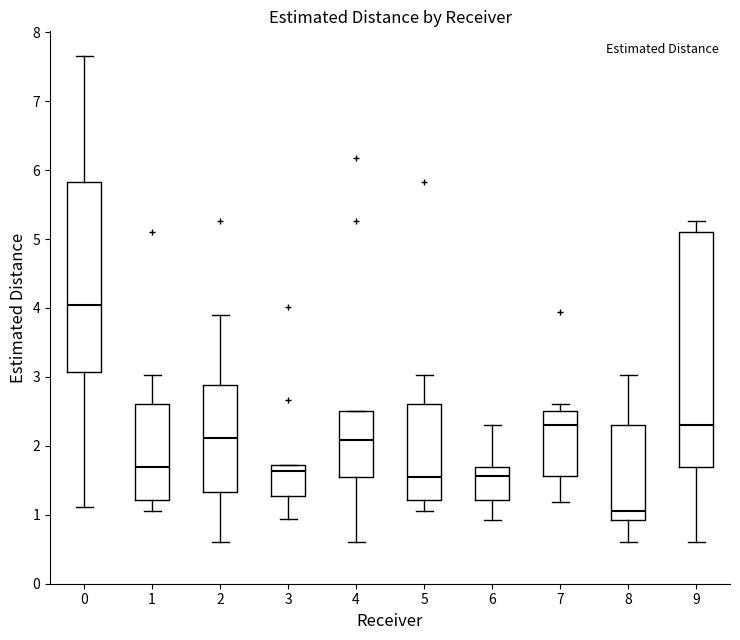

Which box's median line is the lowest?

8